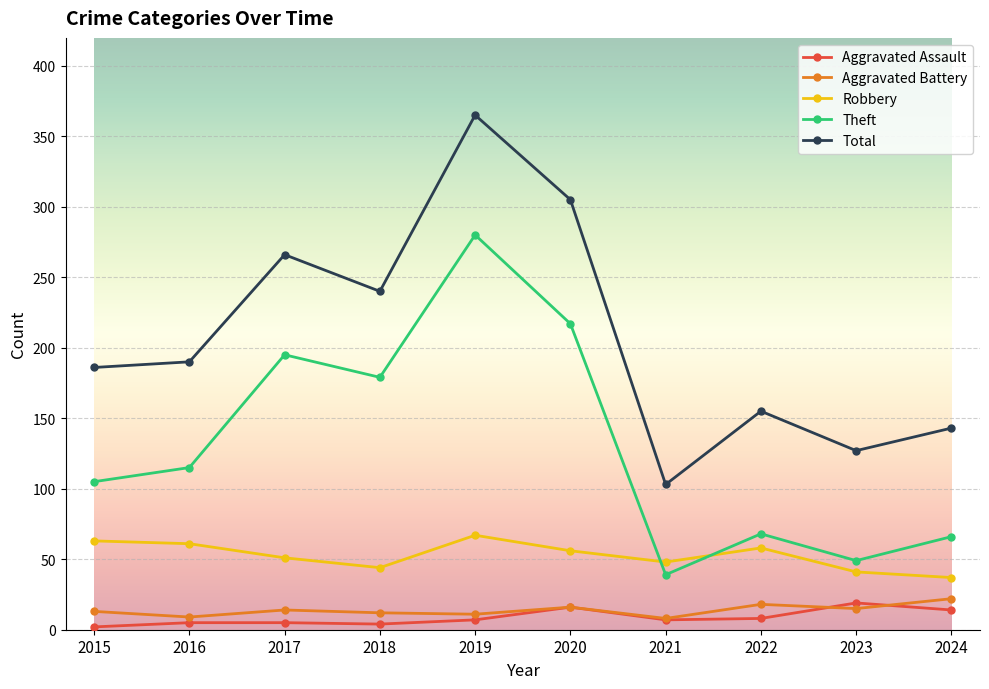

True or false: Theft and Aggravated Assault intersect in this chart.

False